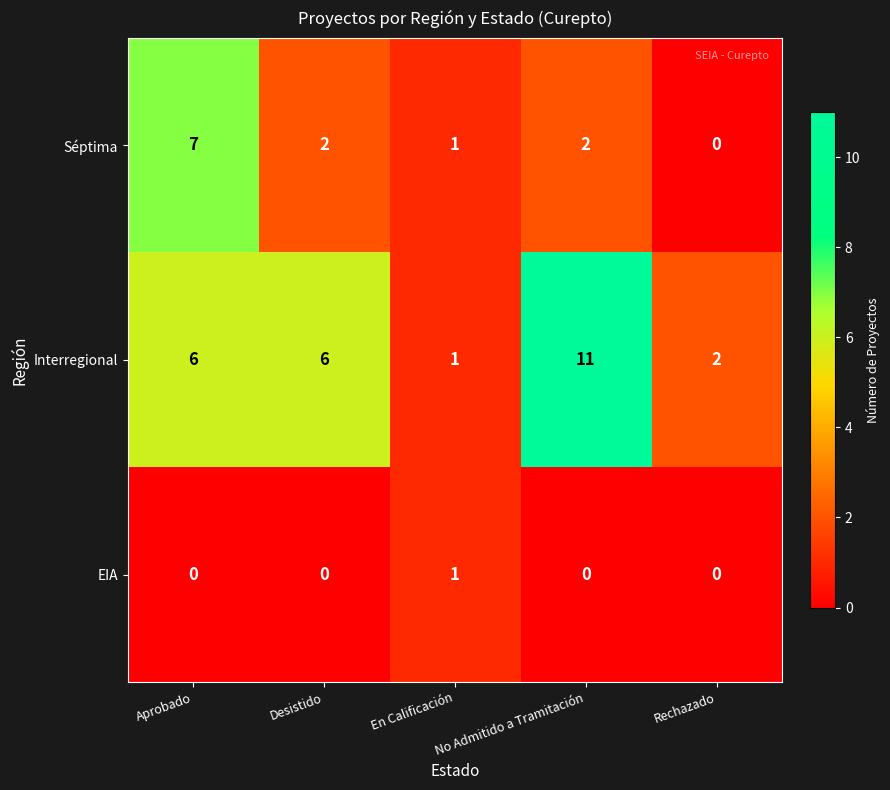

What is the sum of the Séptima values at Aprobado and No Admitido a Tramitación?

9